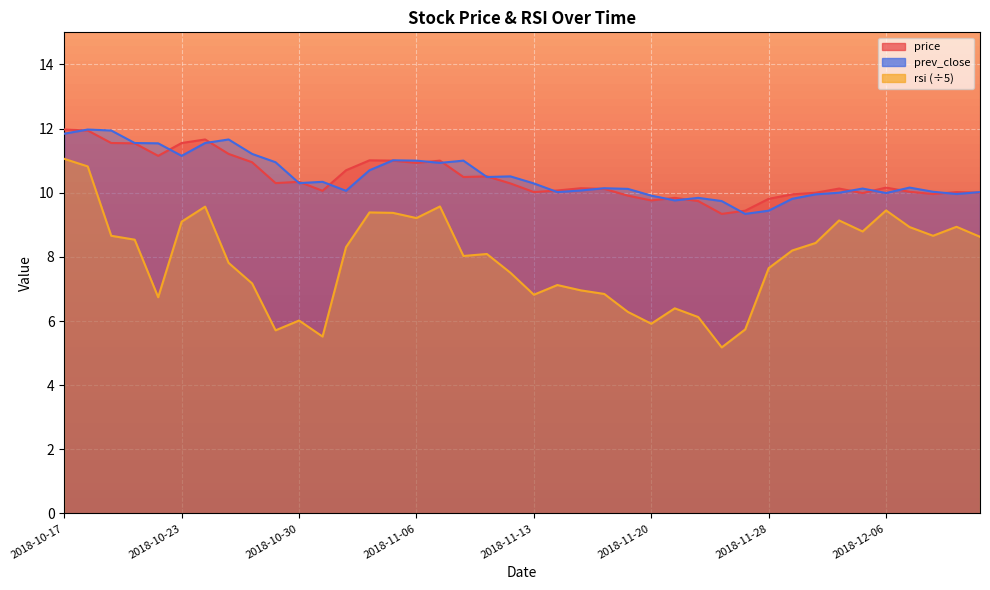

True or false: rsi and price cross at least once.

False